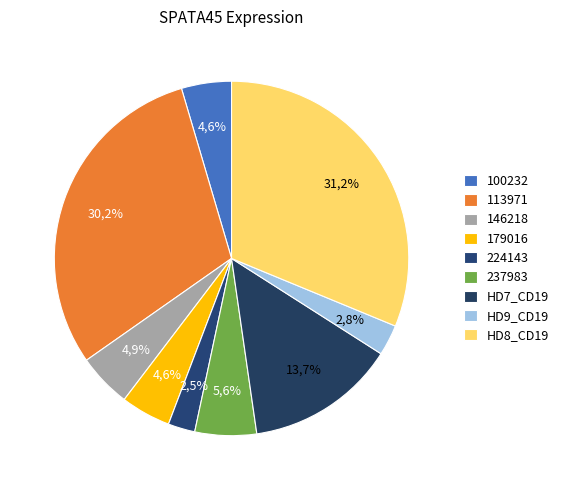

Which category has the biggest portion of the pie?

HD8_CD19